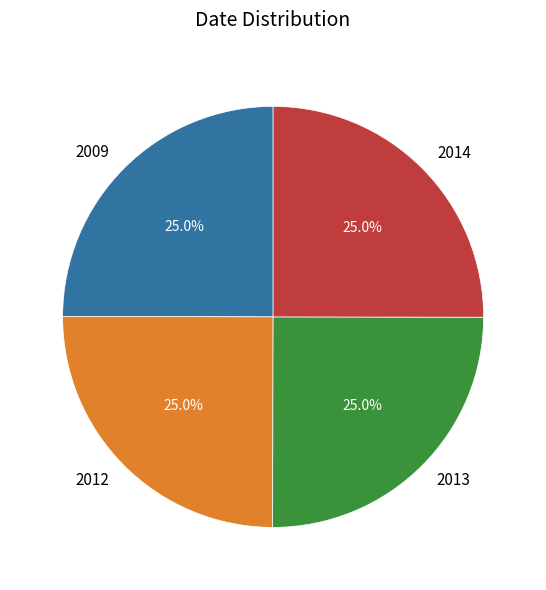

Does 2009 represent more than half of the total?

No